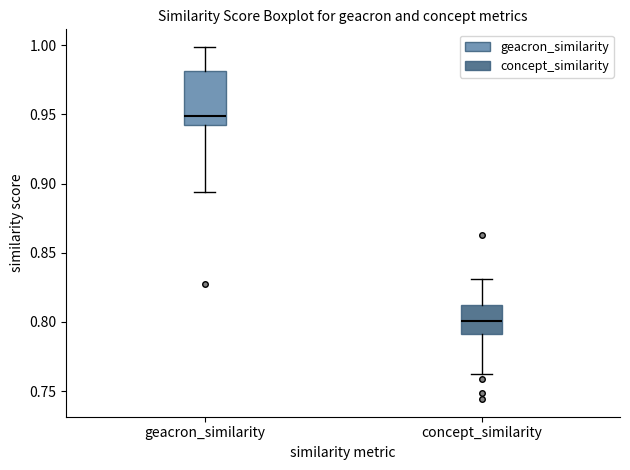

Where is the upper edge of the box for geacron_similarity on the y-axis? The values are not printed on the chart, so give them approximately, as read against the axis.

0.980